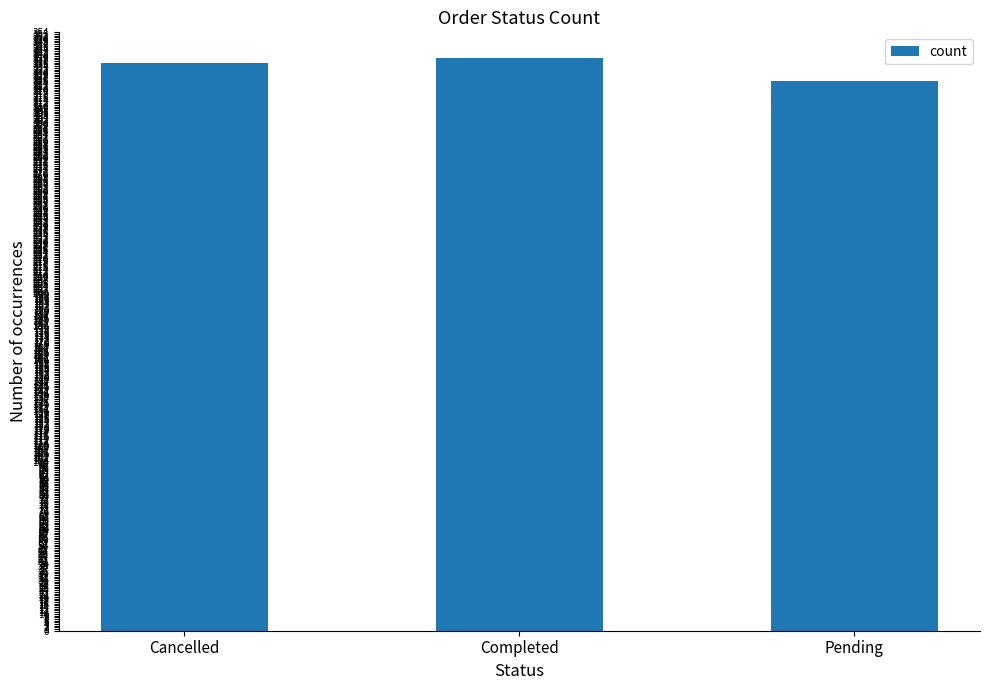

List the labels in order of value, smallest first.

Pending, Cancelled, Completed